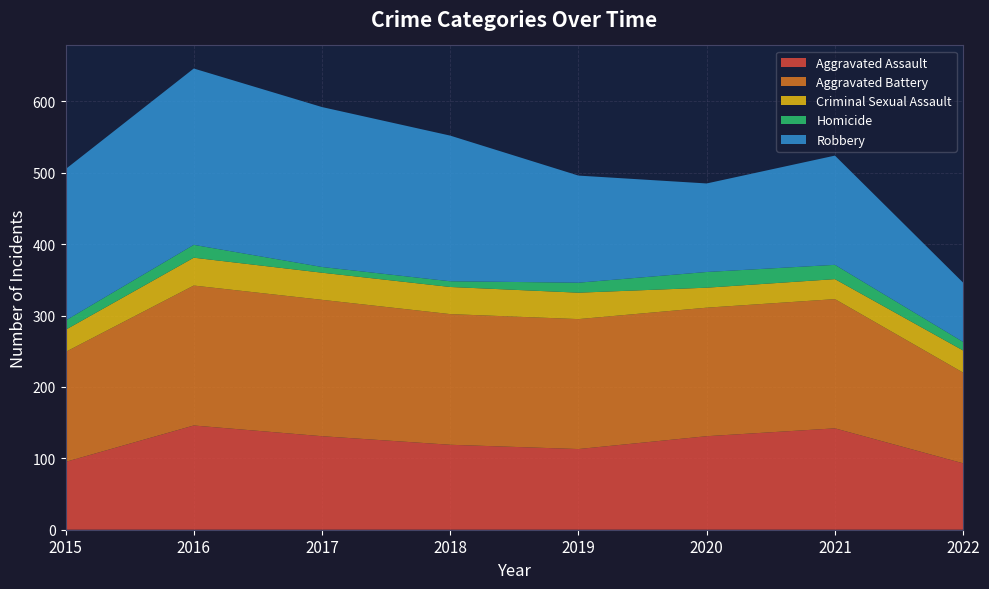

Reading left to right, transcribe all the data shown in this chart.

Aggravated Assault: 95	146	131	119	113	131	142	93
Aggravated Battery: 154	196	191	183	182	180	181	127
Criminal Sexual Assault: 31	39	38	38	37	28	28	31
Homicide: 13	18	8	8	14	22	20	12
Robbery: 212	247	224	204	150	124	153	83